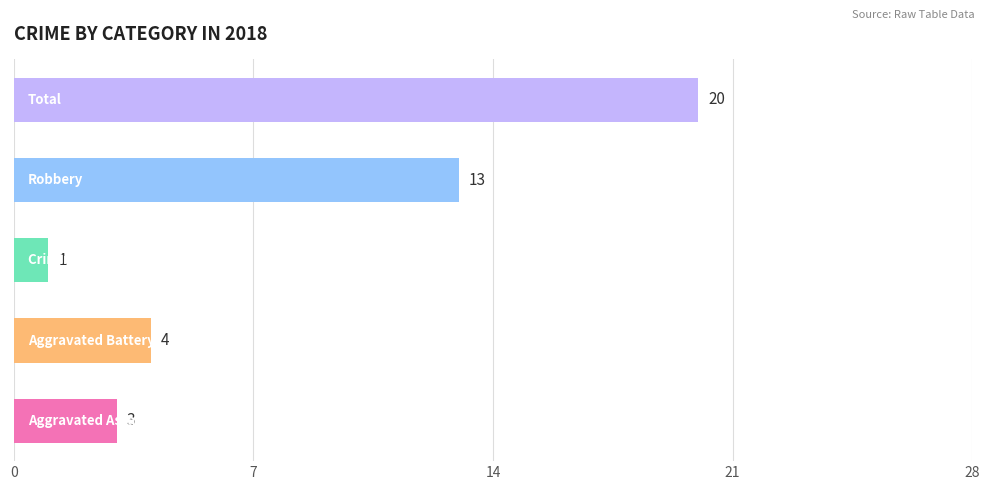

Reading bottom to top, what are all the values shown in this chart?

3	4	1	13	20